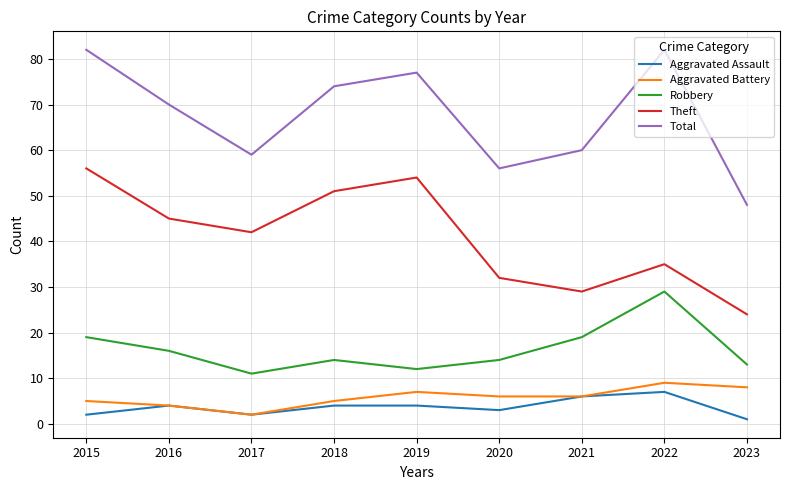

Reading left to right, list all the values displayed in this chart.

Aggravated Assault: 2	4	2	4	4	3	6	7	1
Aggravated Battery: 5	4	2	5	7	6	6	9	8
Robbery: 19	16	11	14	12	14	19	29	13
Theft: 56	45	42	51	54	32	29	35	24
Total: 82	70	59	74	77	56	60	82	48